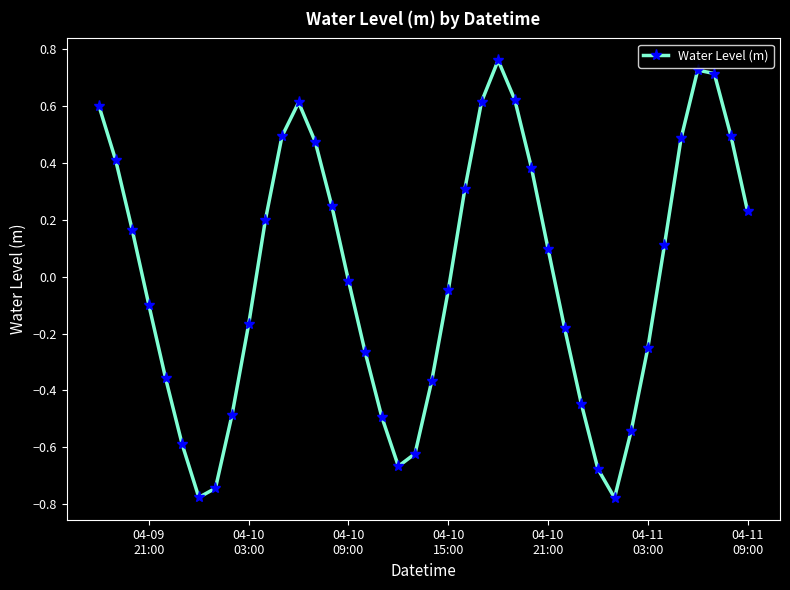

True or false: there are more than 2 points higher than both neighbors.

True